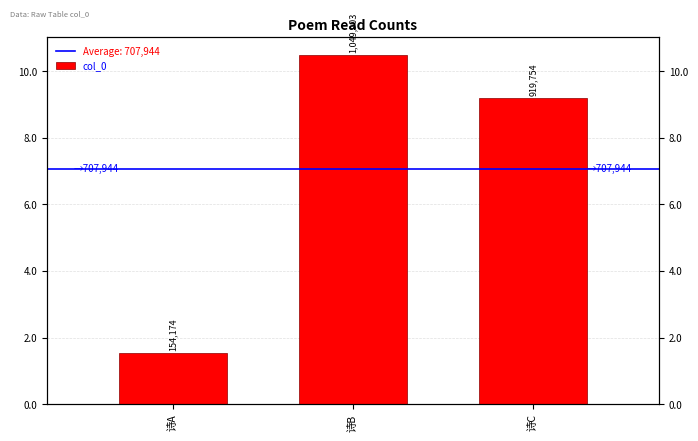

What is the average value?

707944